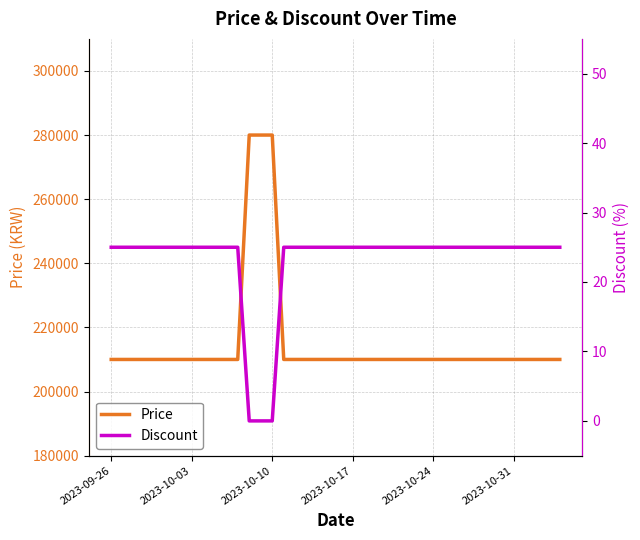

Between 8 and 30, which series saw the biggest shift?

Price